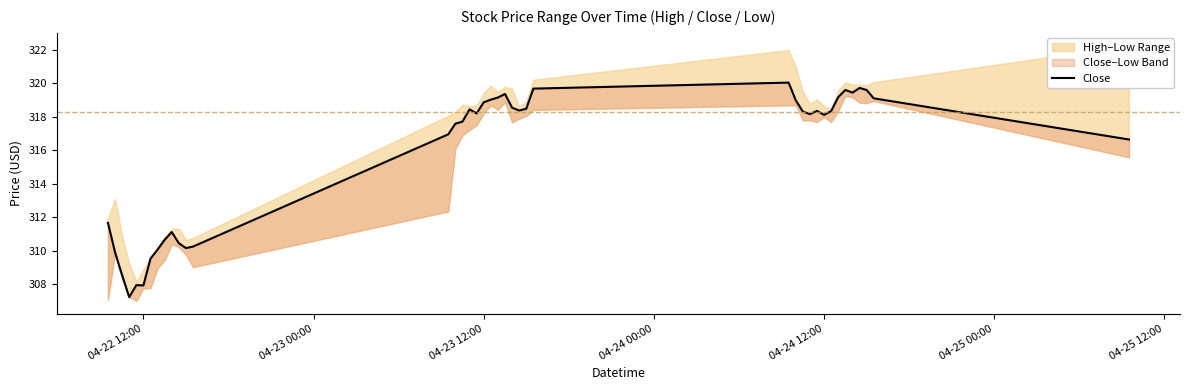

What is the sum of all values?

12629.6